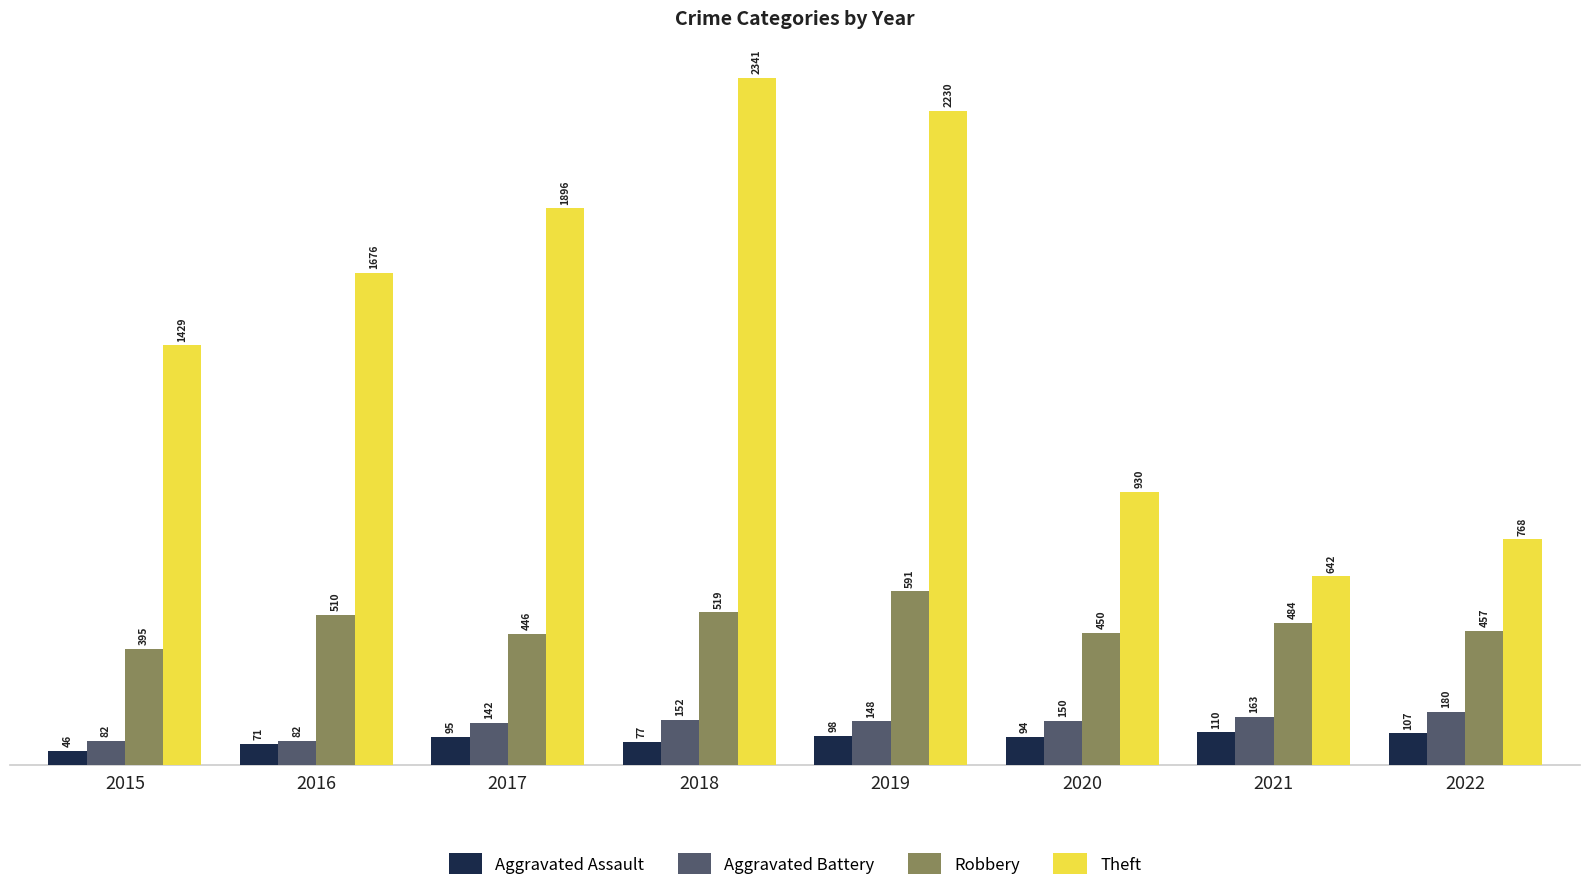

What value does the Theft series have at 2015?

1429